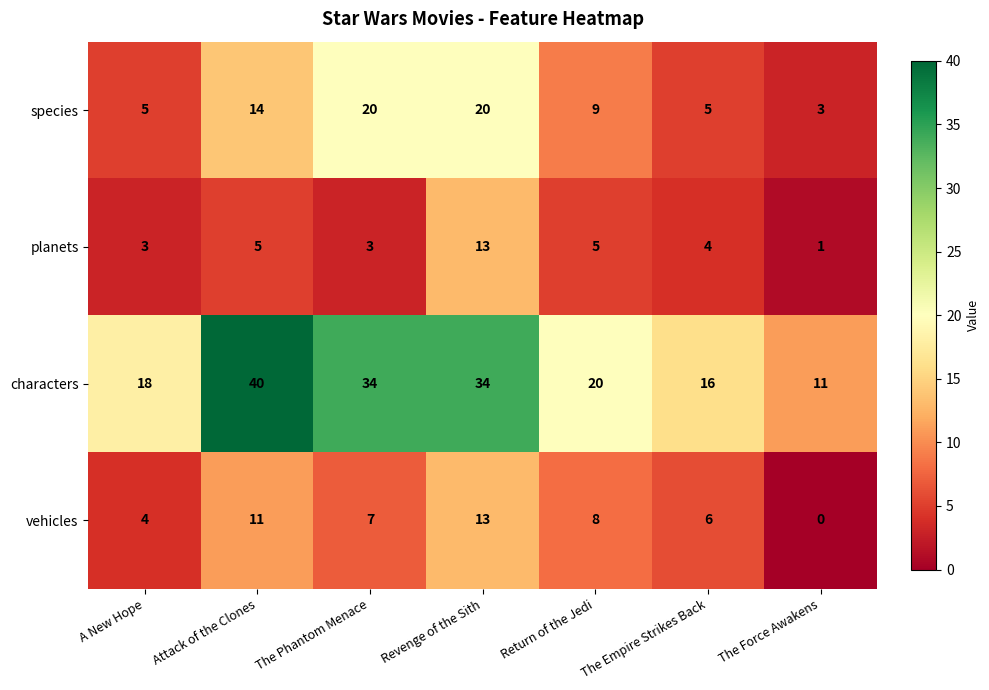

At which label is characters closest to 25?

Return of the Jedi